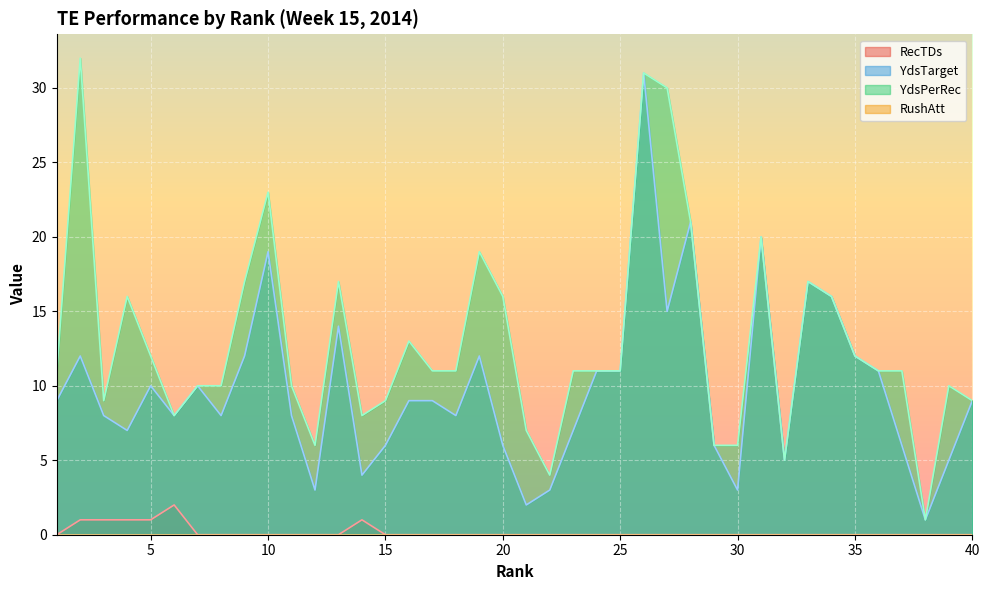

What is the difference between the maximum and minimum values in the YdsTarget series?

30